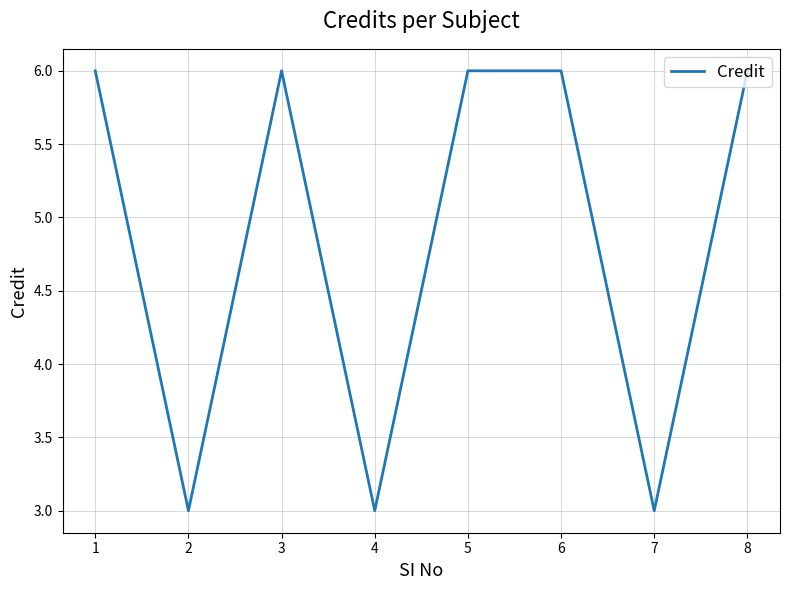

What is the approximate value at 3?

6